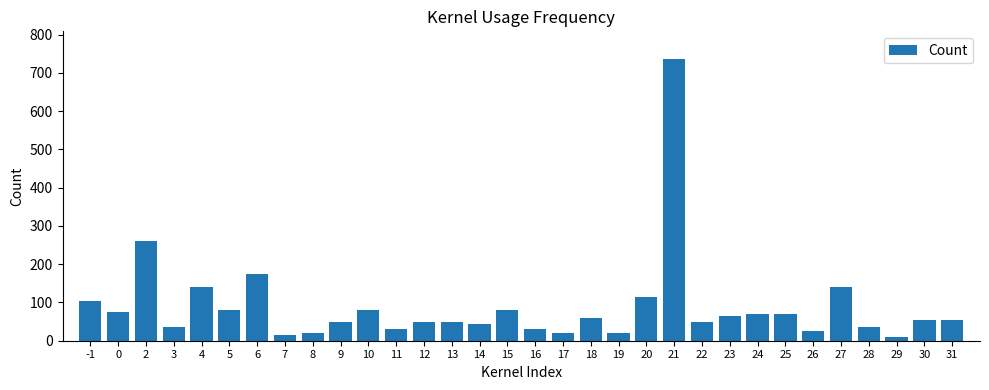

How many data points are less than 55?

15